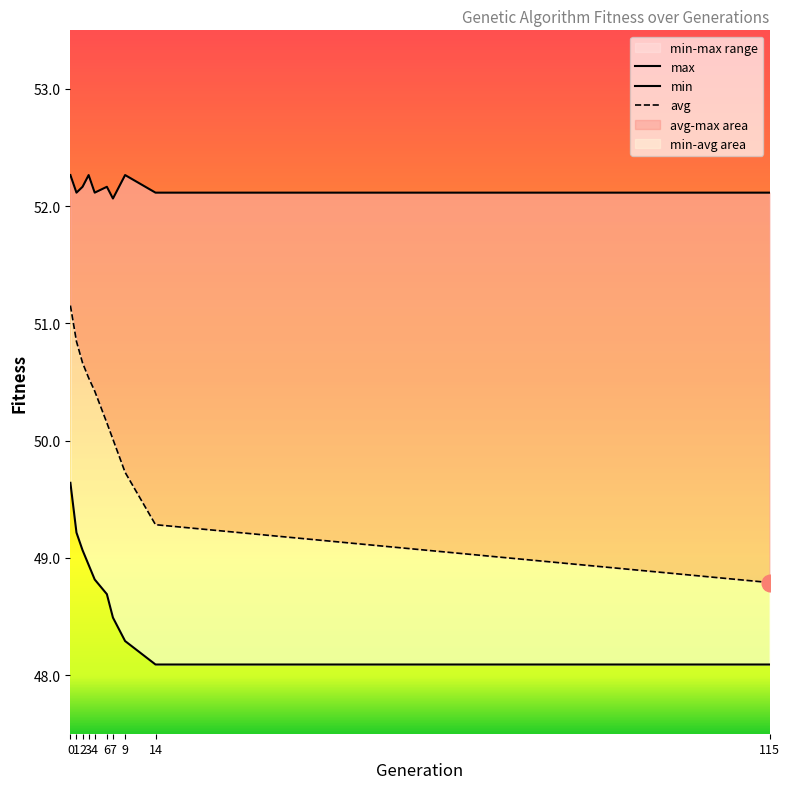

True or false: avg has more than 2 points higher than both neighbors.

False